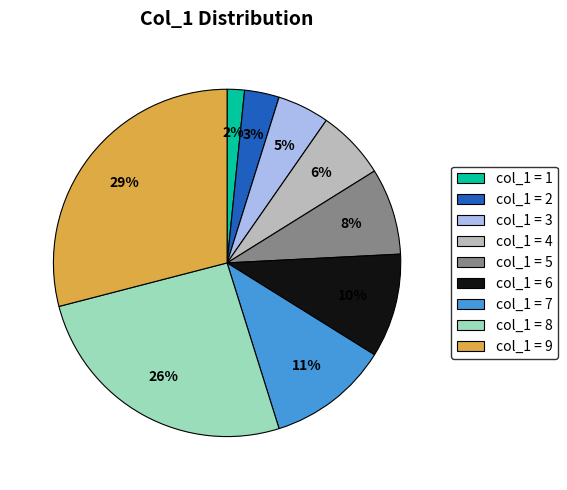

Do col_1 = 4 and col_1 = 6 together represent more than half of the pie?

No